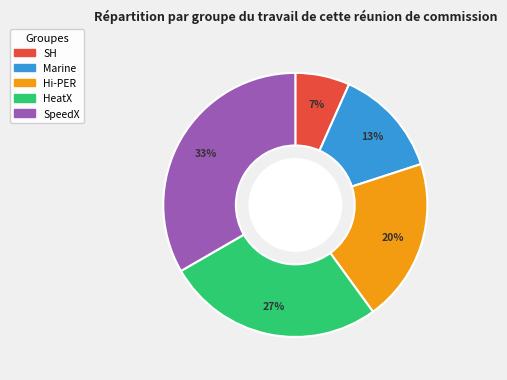

What is the largest slice in the pie chart?

SpeedX